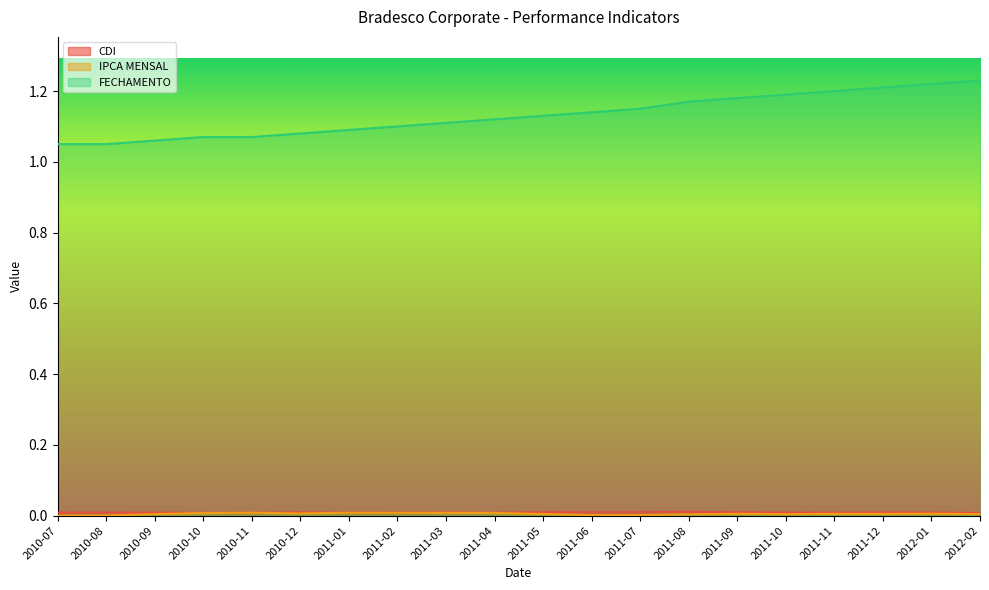

What are all the series names shown in the legend?

CDI, IPCA MENSAL, FECHAMENTO